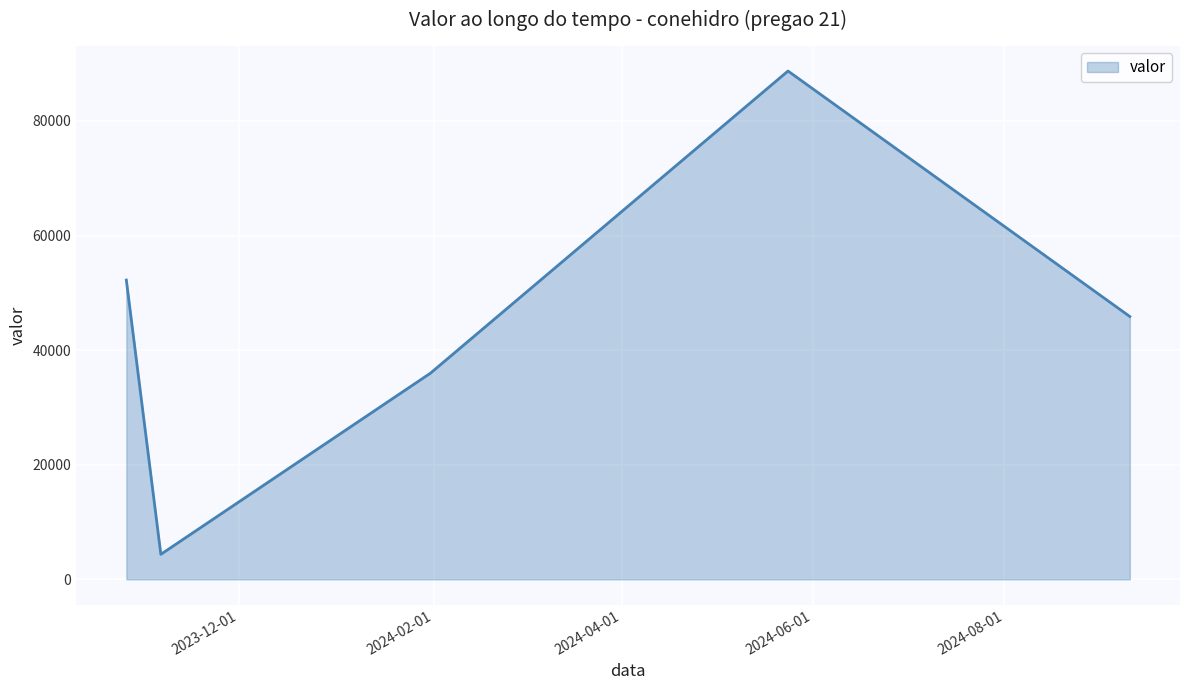

What is the maximum value shown in the chart?

88701.4